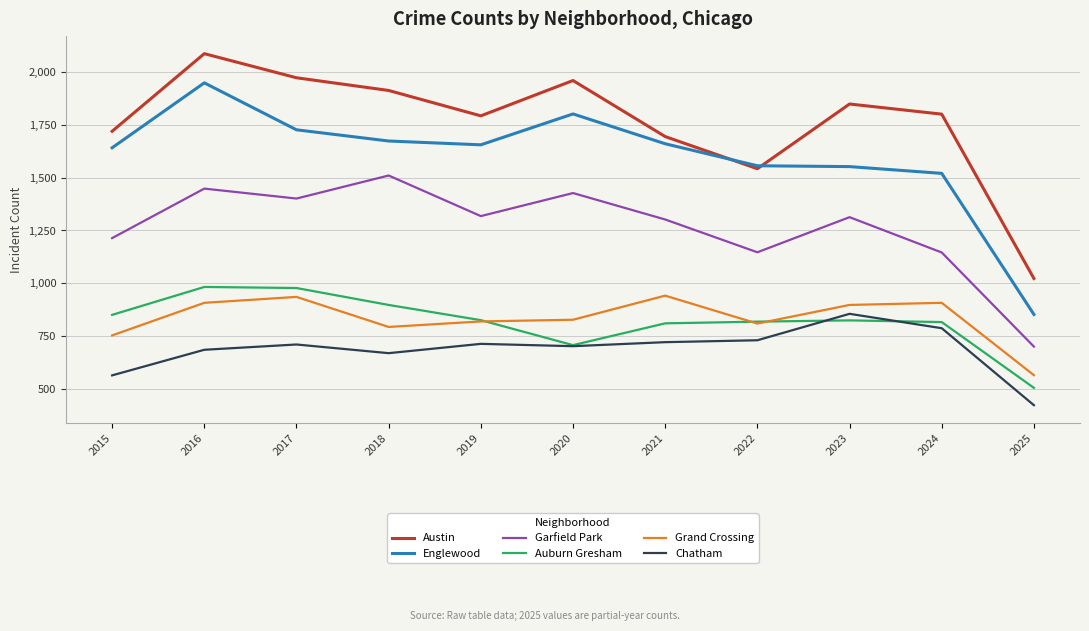

At 2015, list the series in order from smallest to largest.

Chatham, Grand Crossing, Auburn Gresham, Garfield Park, Englewood, Austin